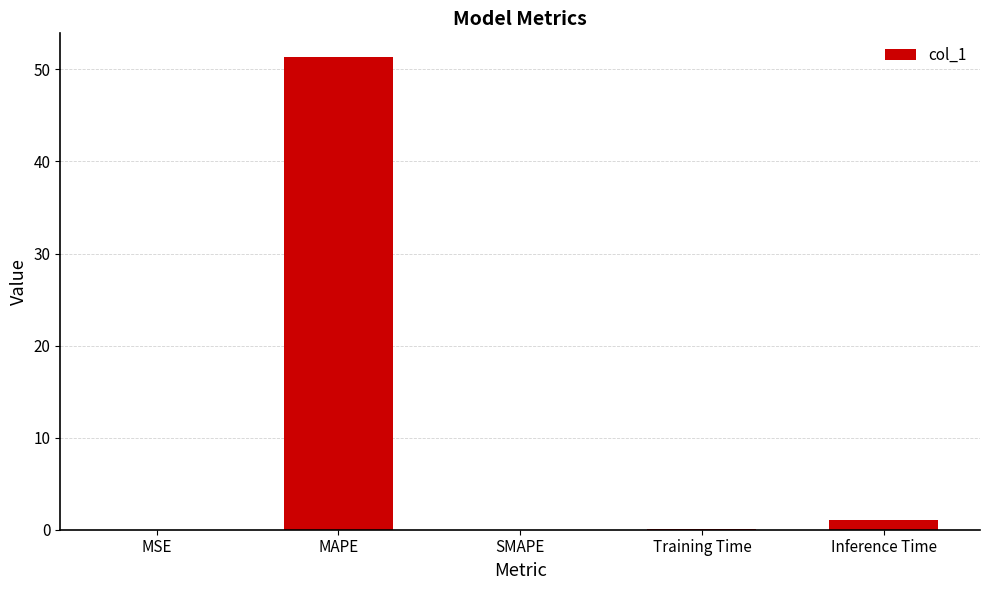

The chart shows a value of 25.4 at MAPE. True or false?

False